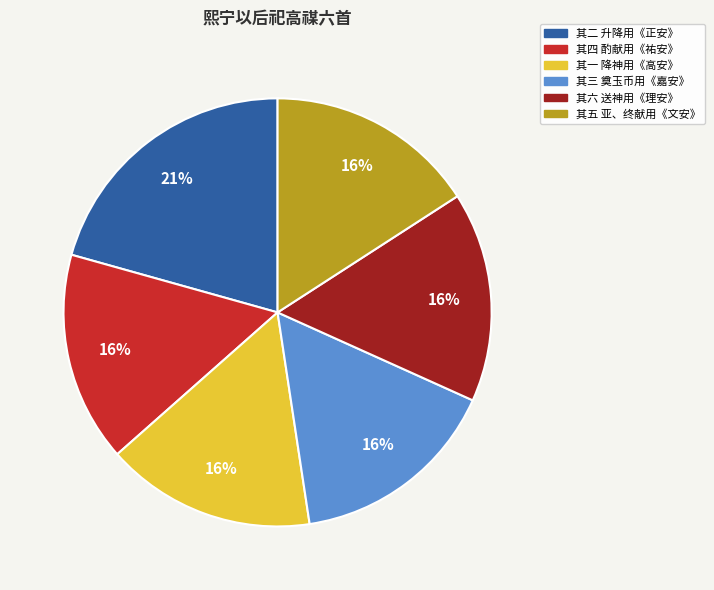

To the nearest percent, what is the difference between the largest and smallest slice percentages?

5%